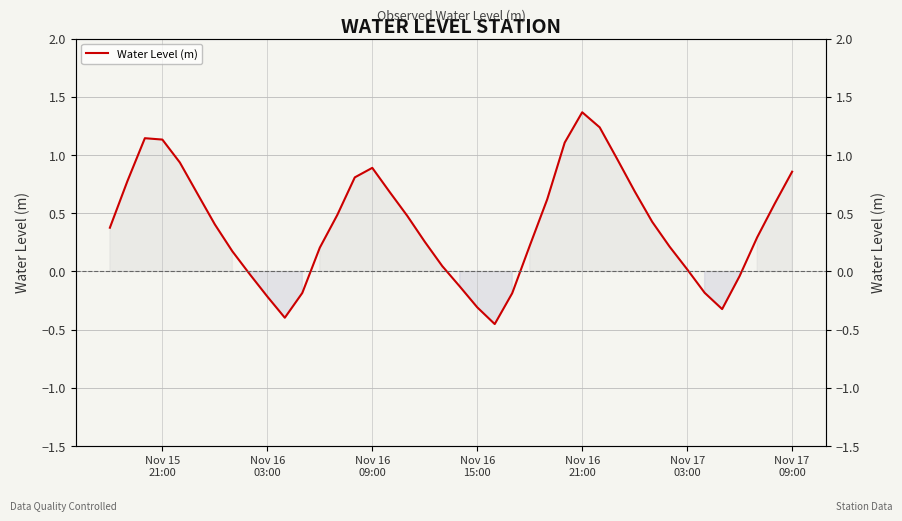

Where does the data first go above 0?

Nov 15
21:00